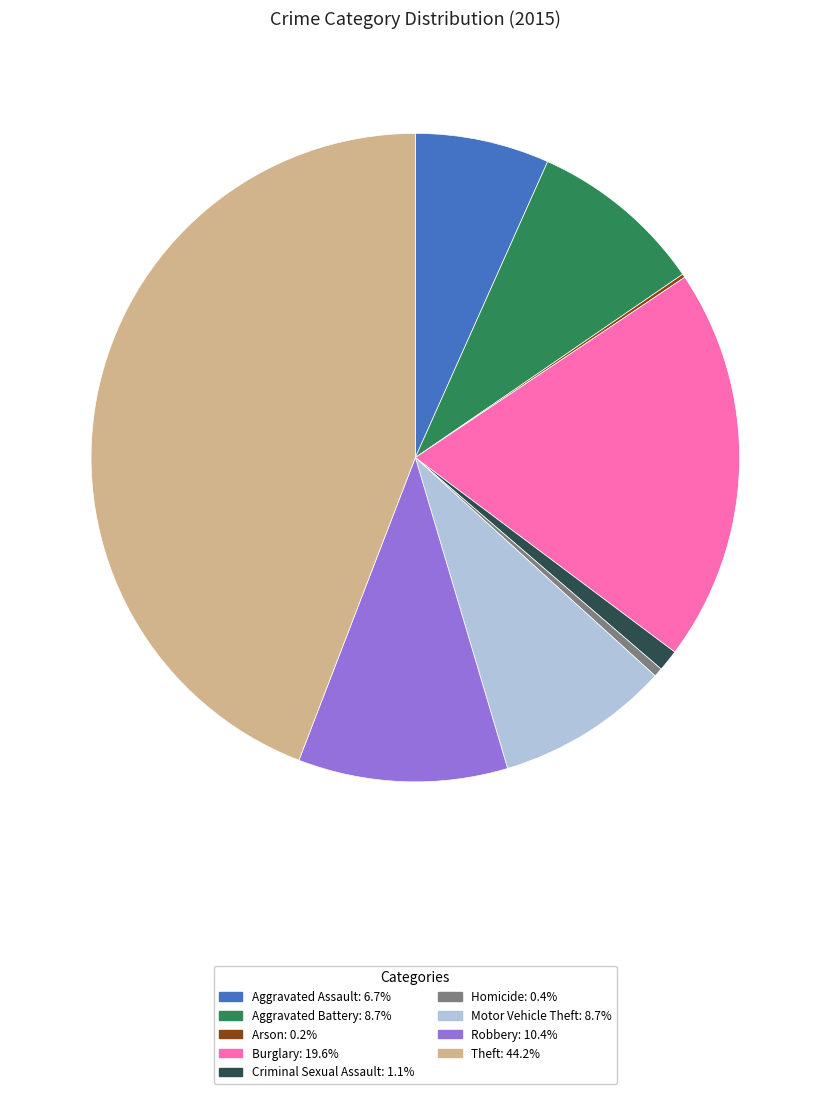

Do Robbery and Burglary together represent more than half of the pie?

No